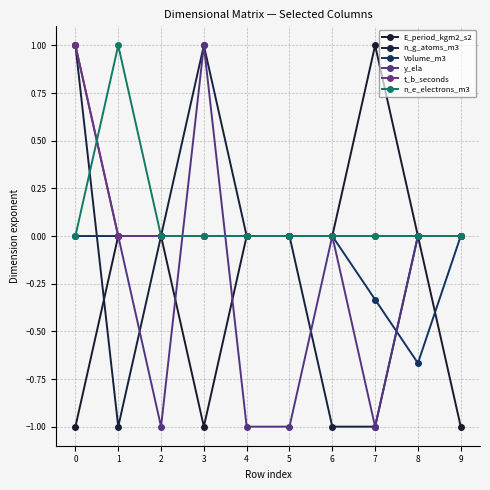

At how many categories does at least one series exceed 0?

4